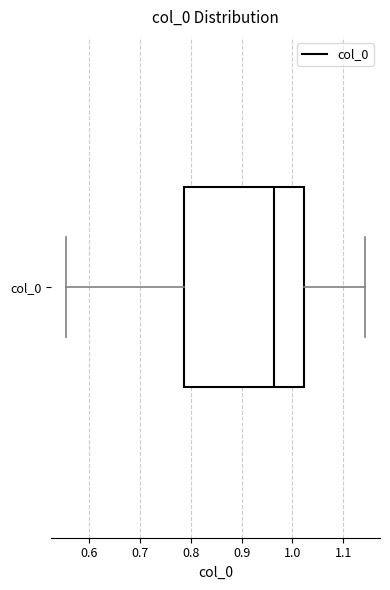

Where does the left whisker of the box for col_0 end on the x-axis? The values are not printed on the chart, so give them approximately, as read against the axis.

0.55